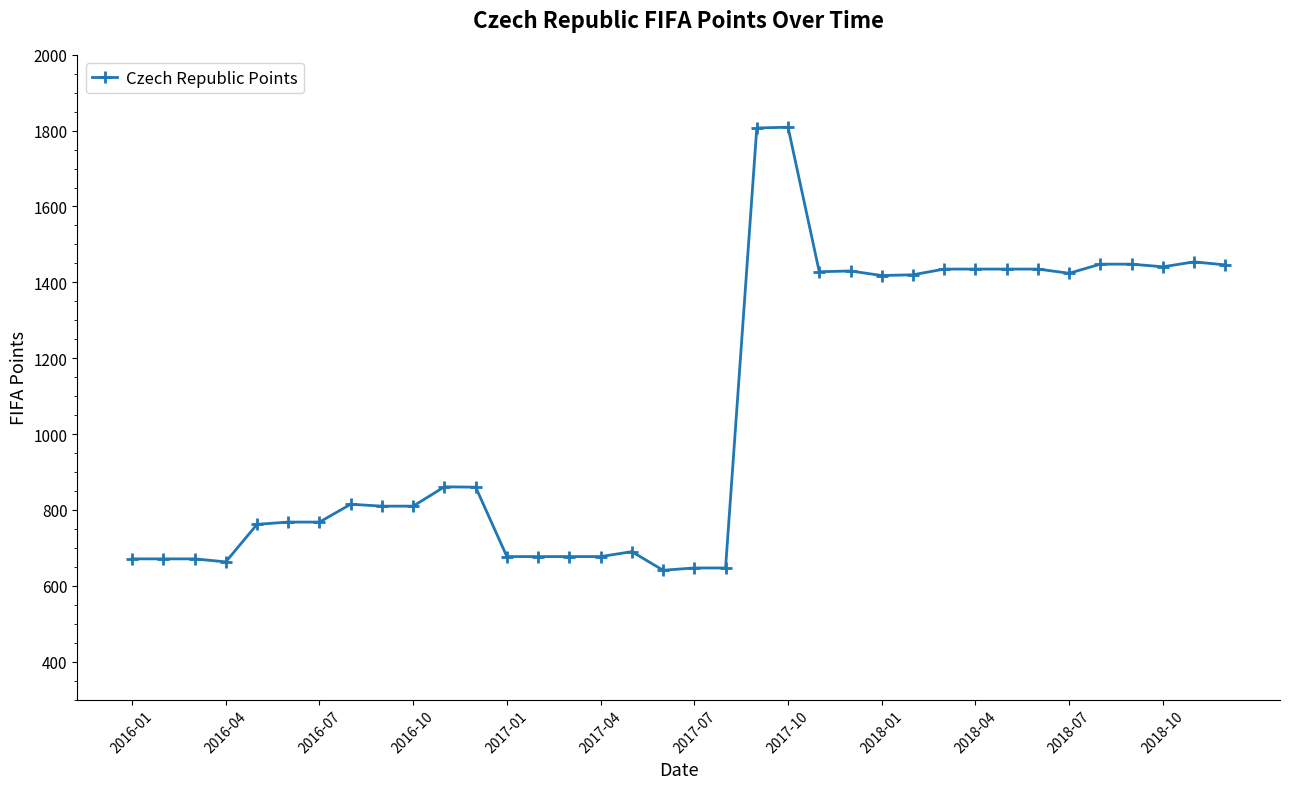

What is the difference between the maximum and minimum values?

1168